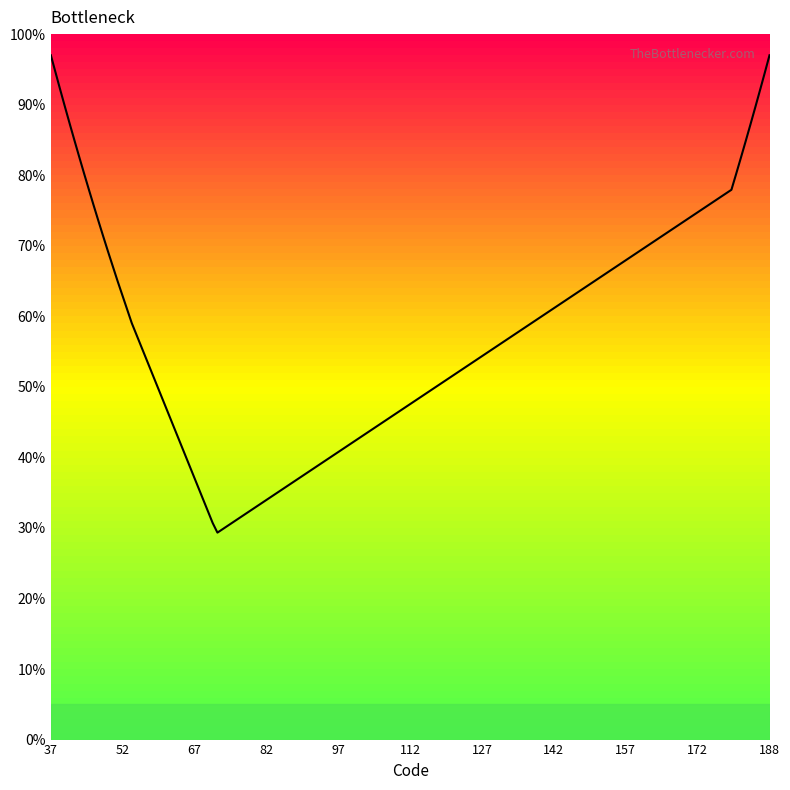

What is the smallest value displayed?

29.3